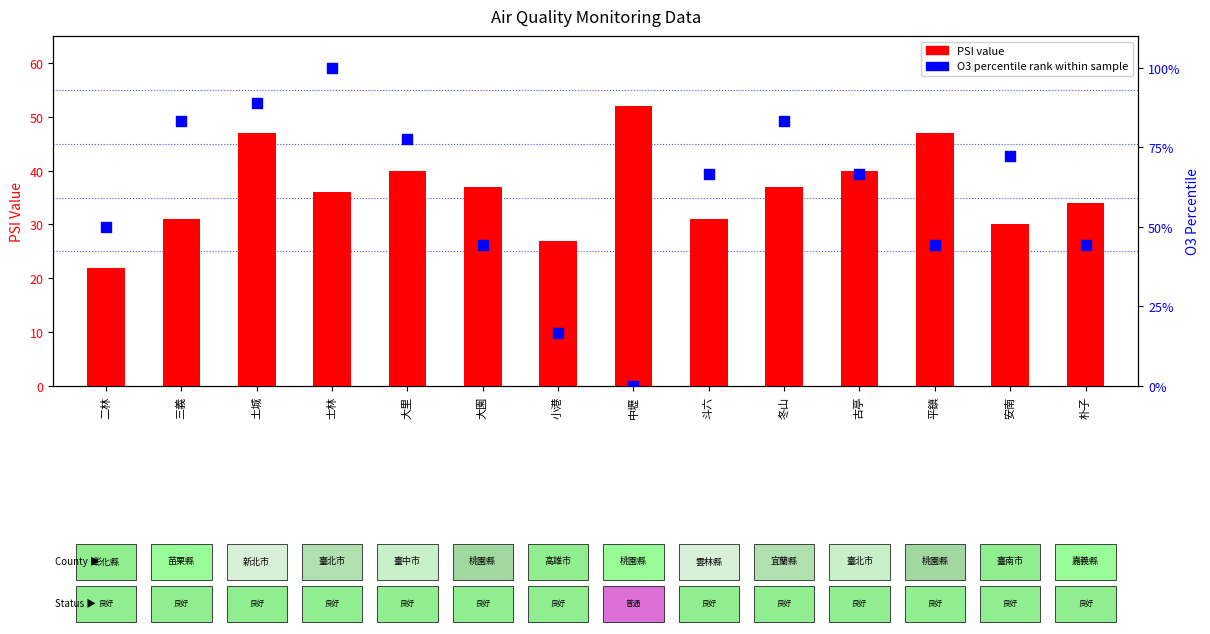

Which series has the largest total across all categories?

O3 percentile rank within sample